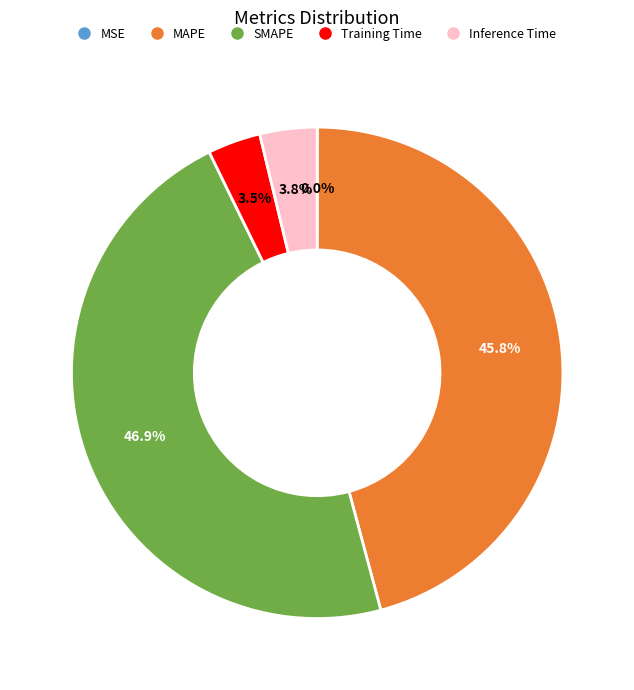

What is the largest slice in the pie chart?

SMAPE